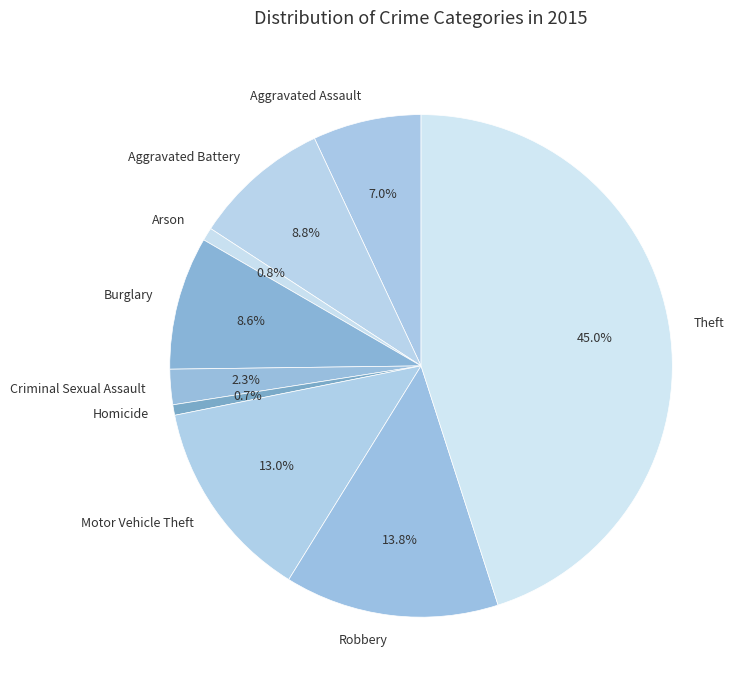

Count the number of slices in the pie.

9